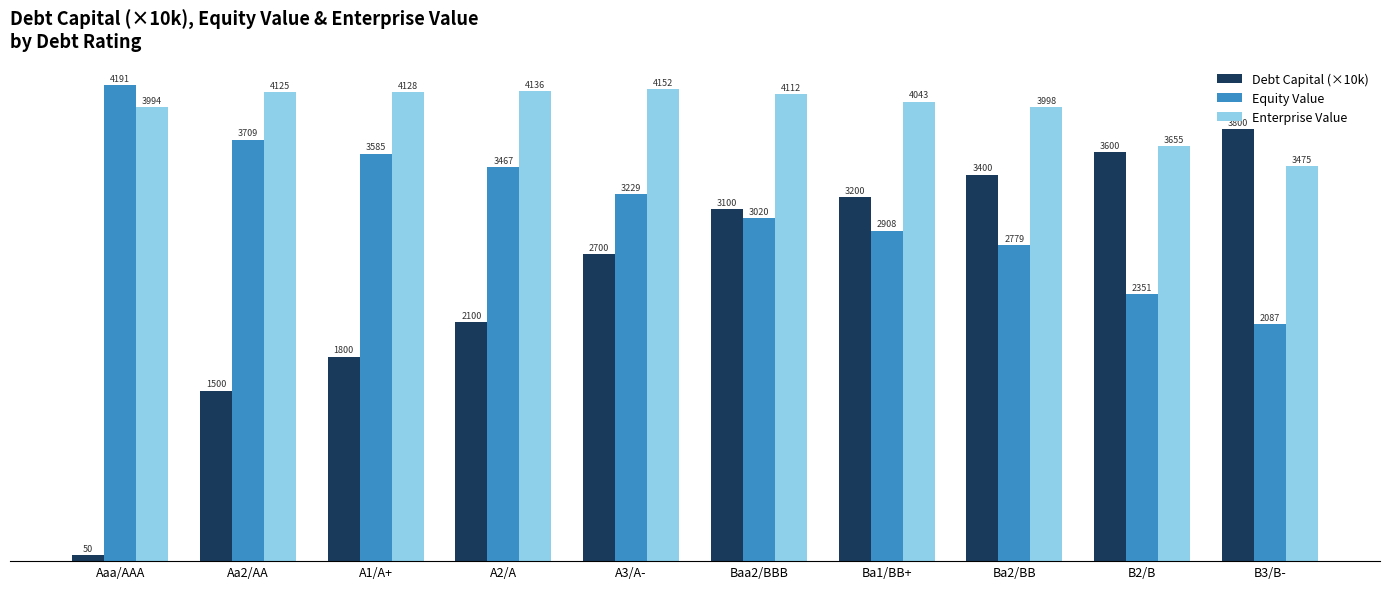

Which series has the widest spread of values?

Debt Capital (×10k)